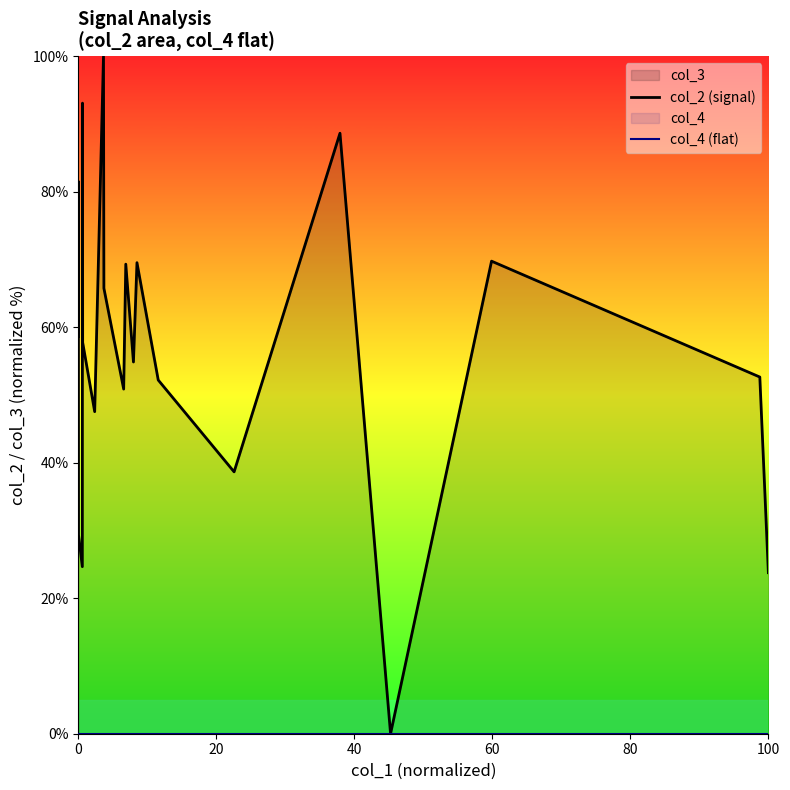

Does the chart display data point markers on the line(s)?

No